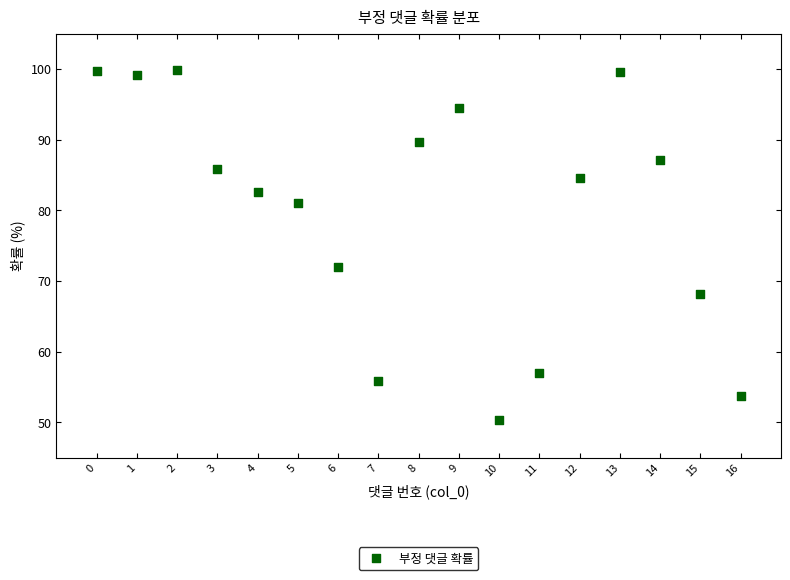

What is the range of Y values (max minus min)?

49.6